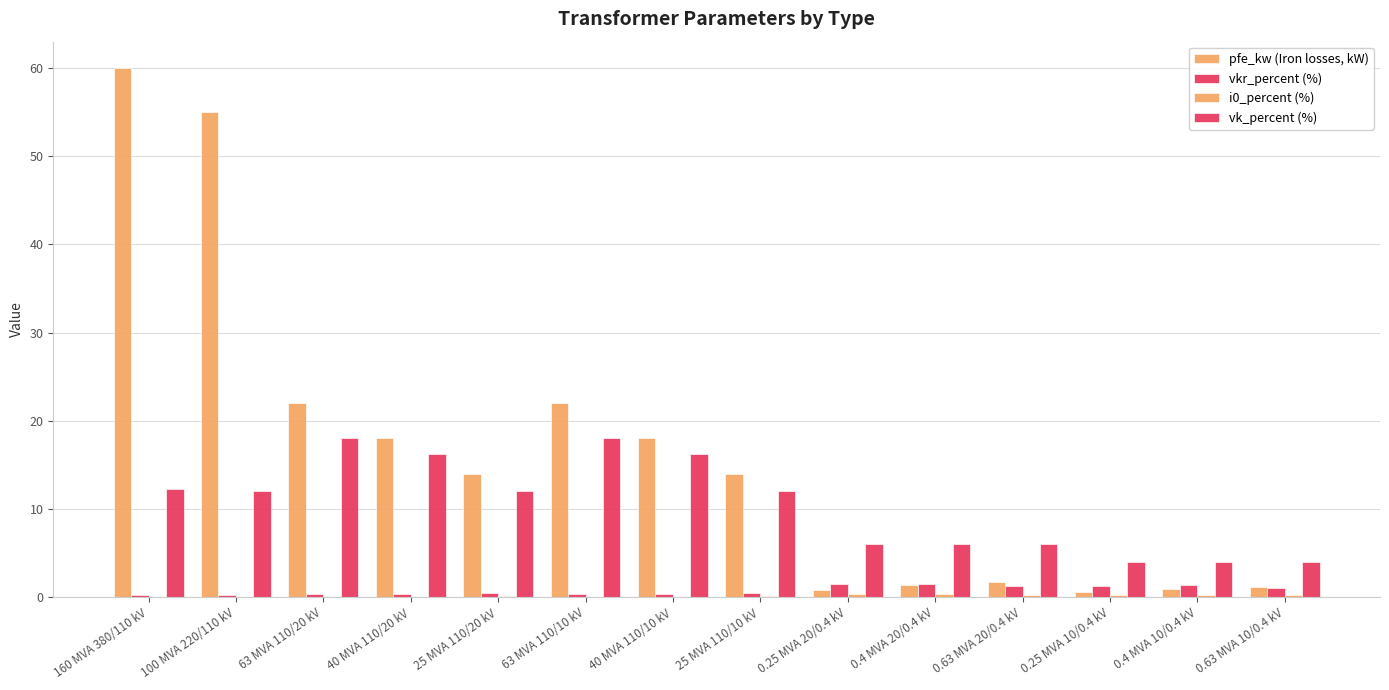

How many categories are shown in the chart?

14